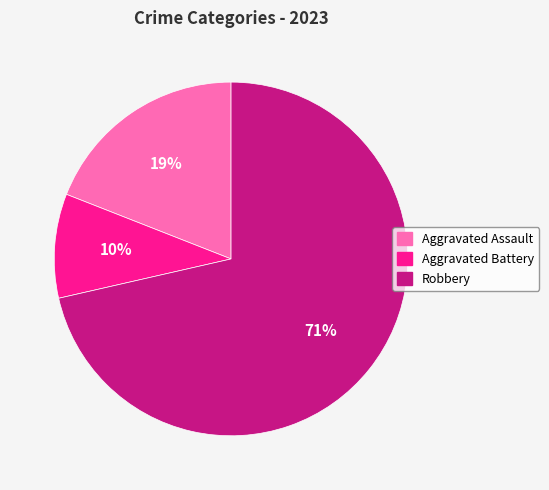

Does Aggravated Battery account for over 50% of the chart?

No